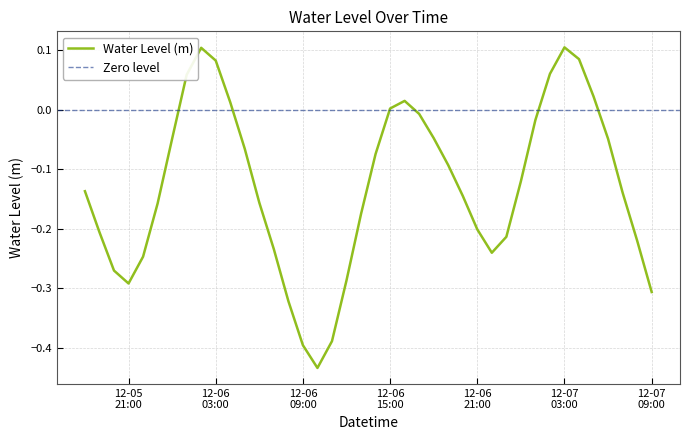

How many negative values are there?

30